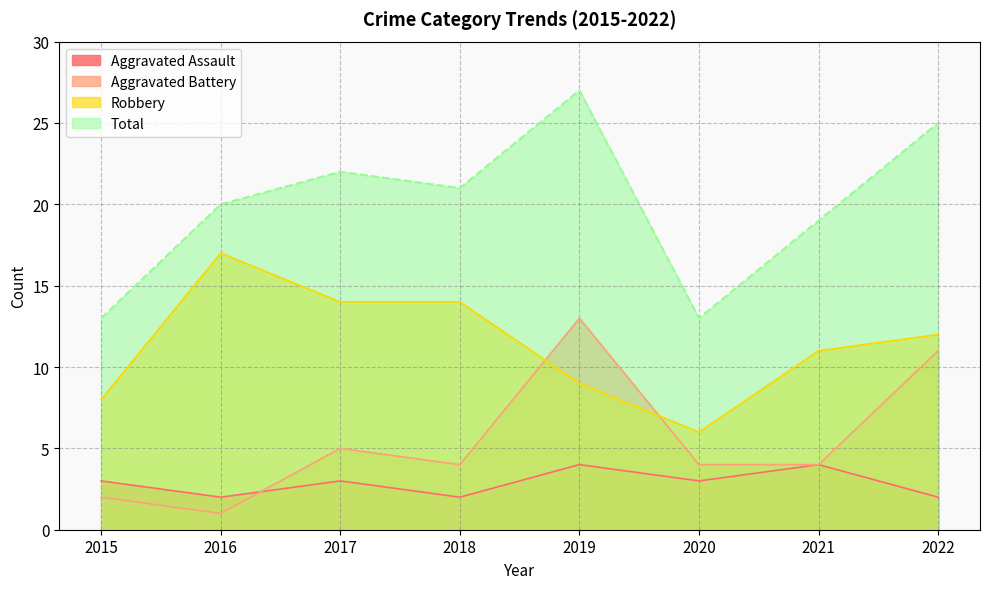

After their last crossing, which series has the higher values: Aggravated Battery or Robbery?

Robbery